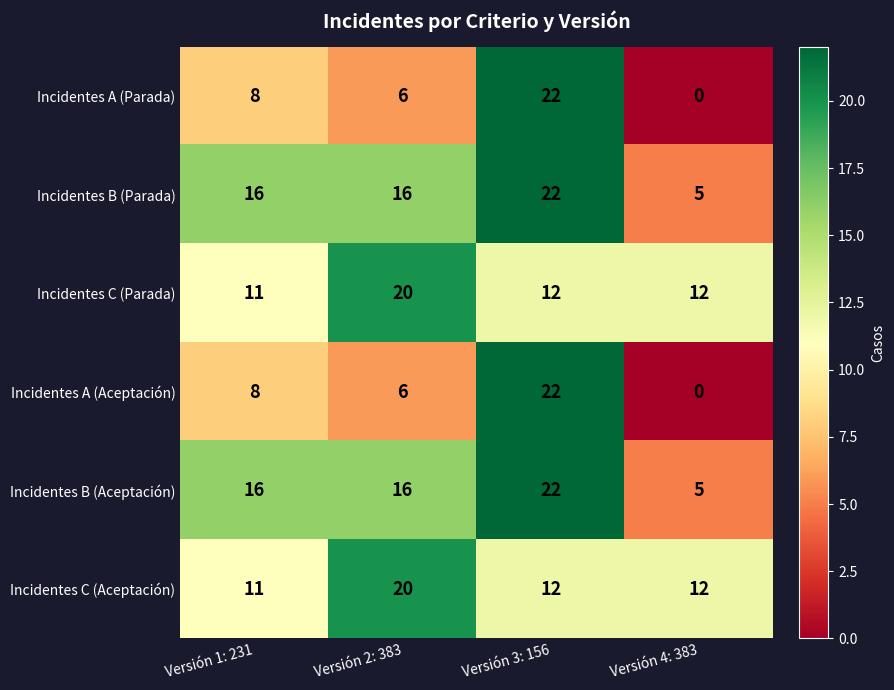

Count the Incidentes C (Parada) values in the range 12 to 20.

3